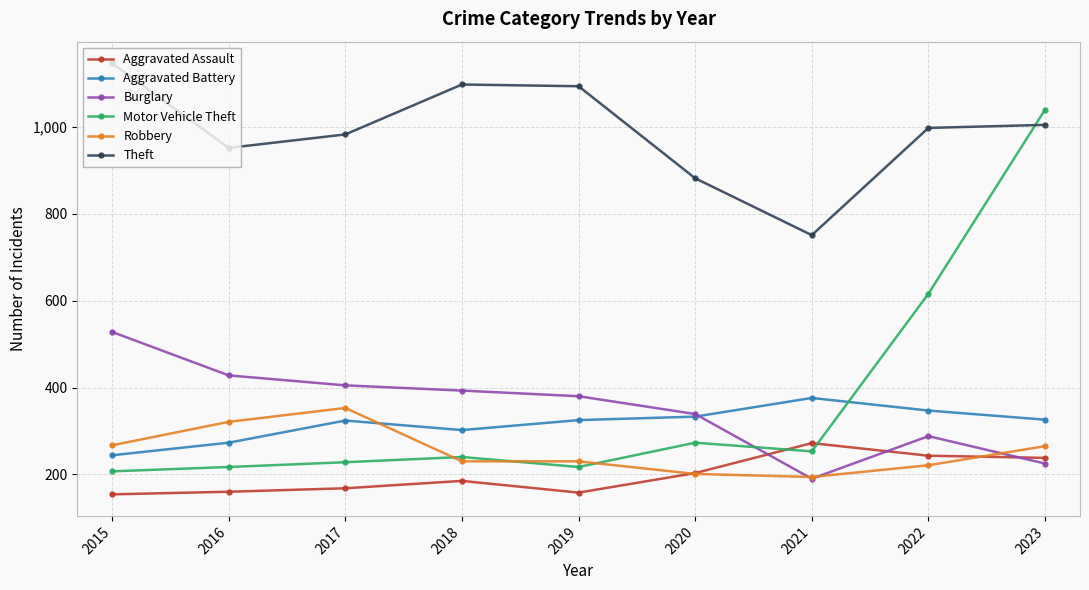

In Burglary, how many points are lower than both neighbors (excluding endpoints)?

1